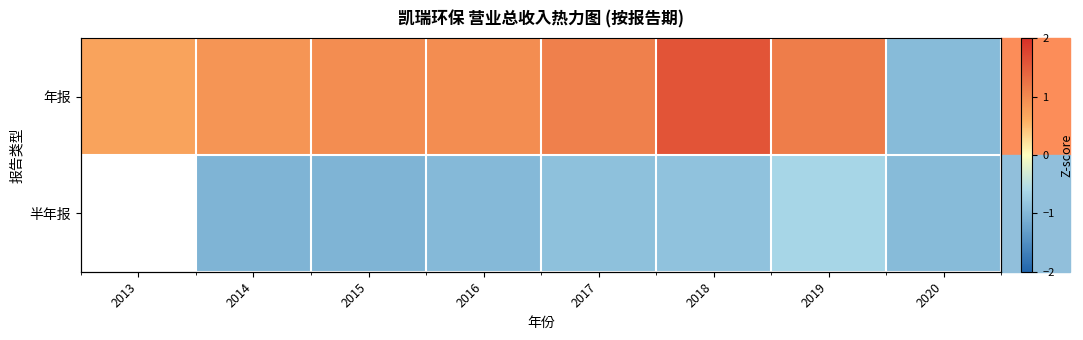

At which category is the sum across all series the highest?

2018